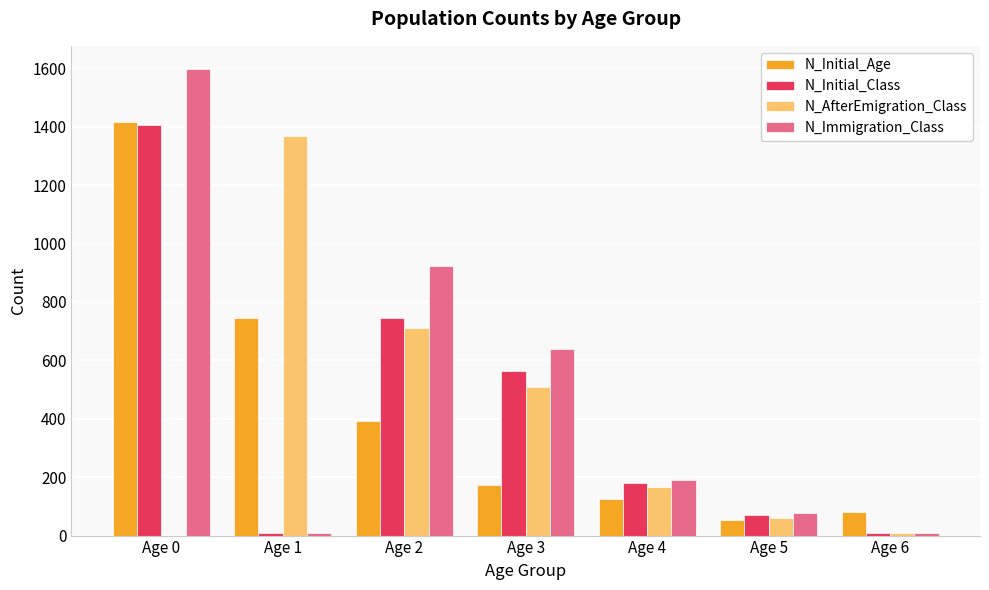

Between Age 2 and Age 5, which series saw the biggest shift?

N_Immigration_Class